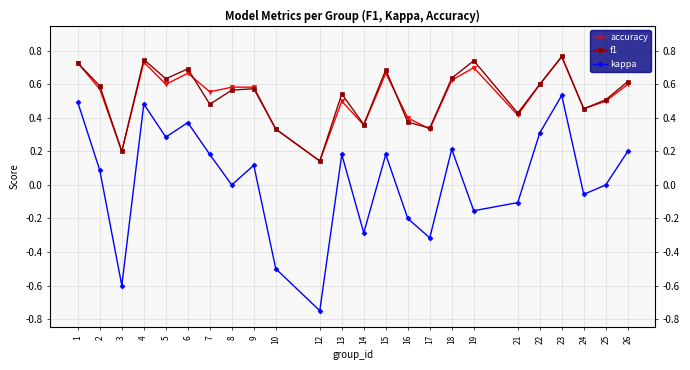

What is the average value of the accuracy series?

0.5